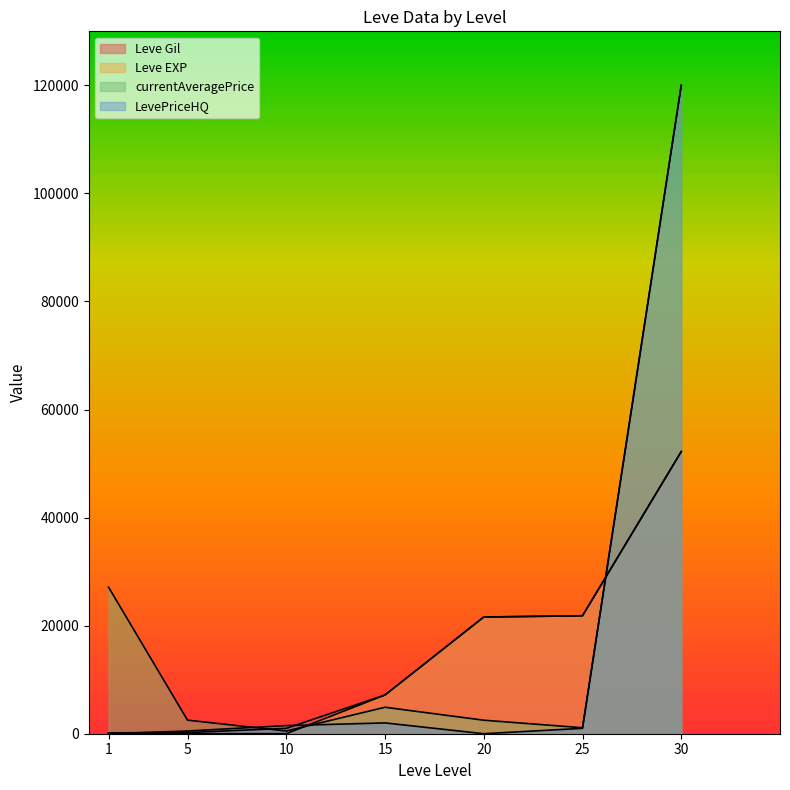

Where is the first local maximum for currentAveragePrice?

15